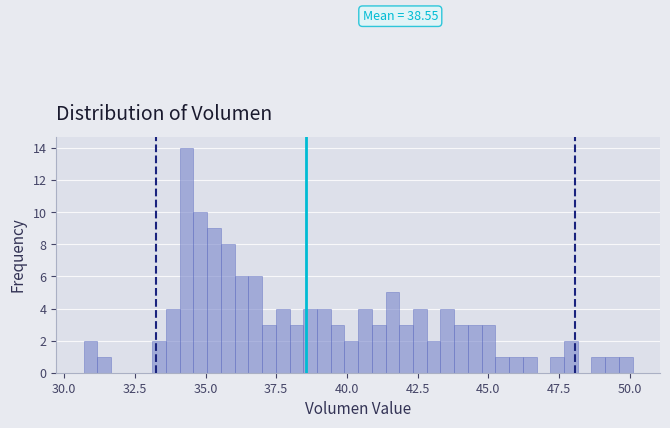

Around what value on the x-axis is the tallest bar? Give the approximate position of its centre, as read against the axis.

34.5